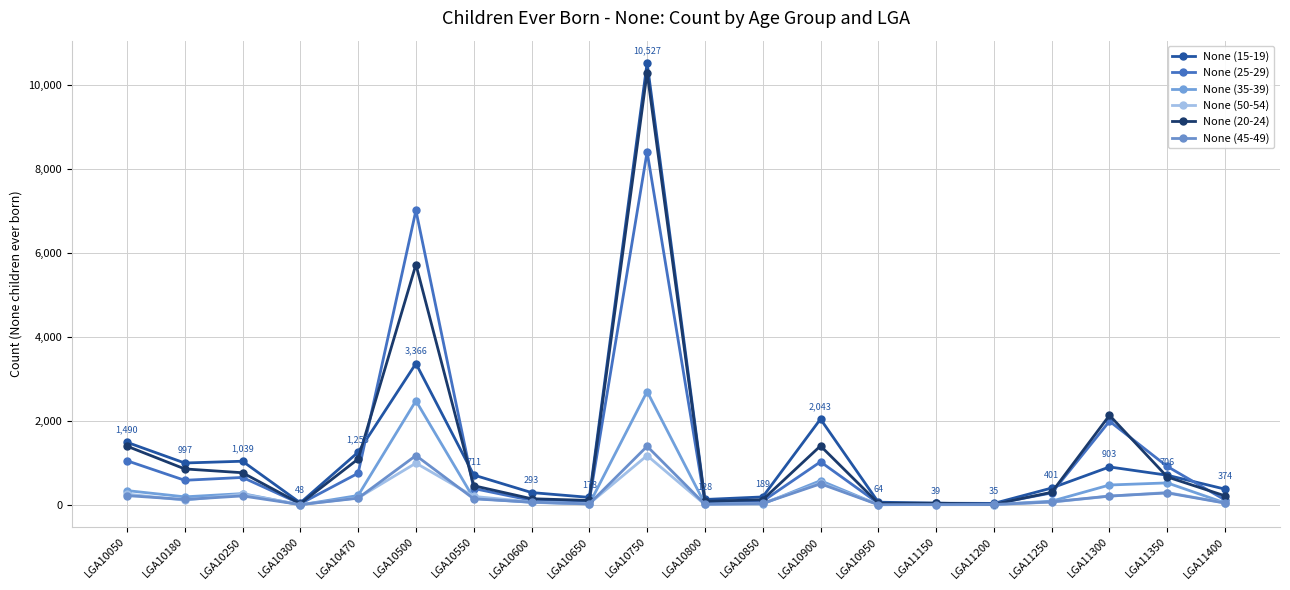

At LGA10550, list the series in order from smallest to largest.

None (45-49), None (35-39), None (50-54), None (25-29), None (20-24), None (15-19)